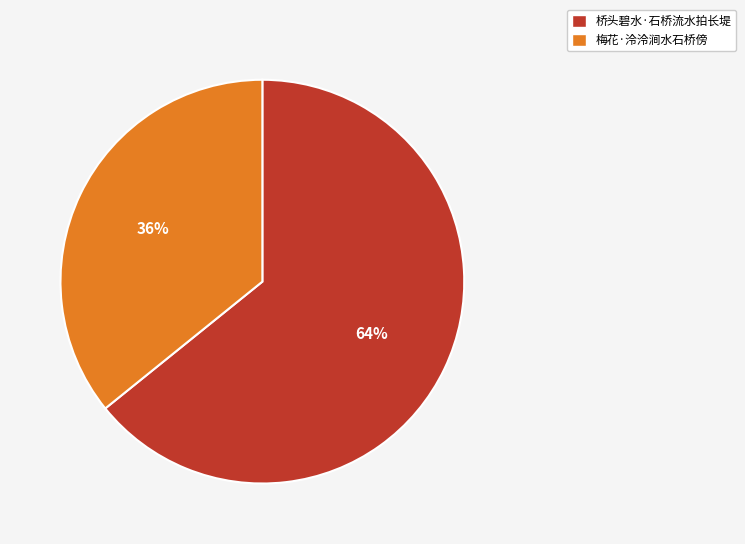

Does 桥头碧水·石桥流水拍长堤 account for over 50% of the chart?

Yes